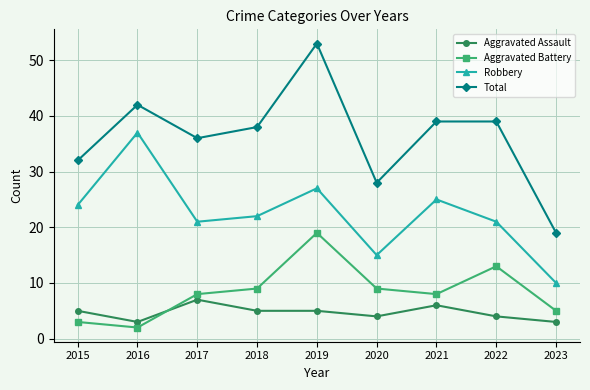

What is the value of the Aggravated Battery point at the 8th from the left?

13